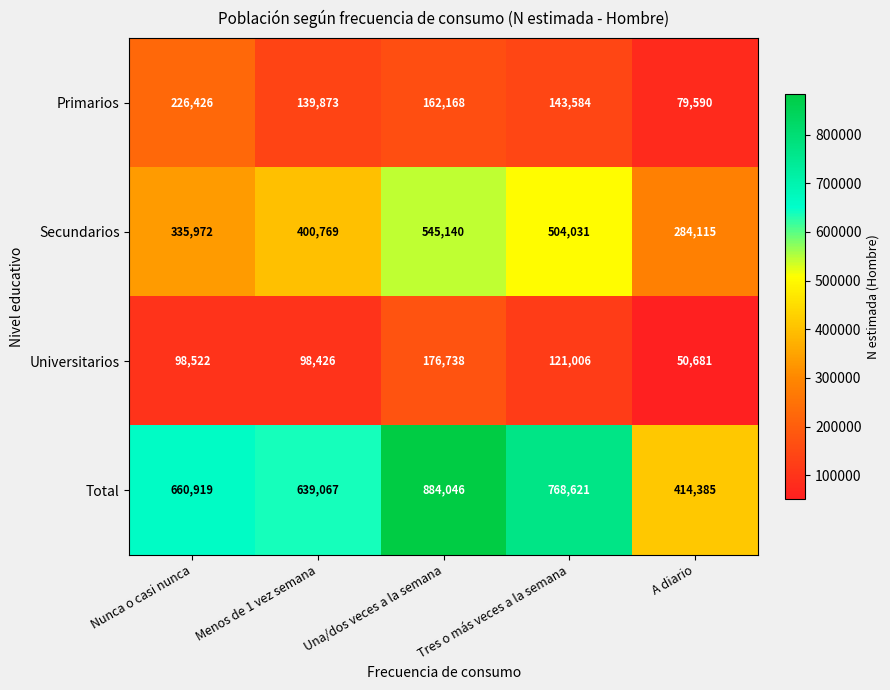

The Primarios series shows 162168 at Una/dos veces a la semana. True or false?

True